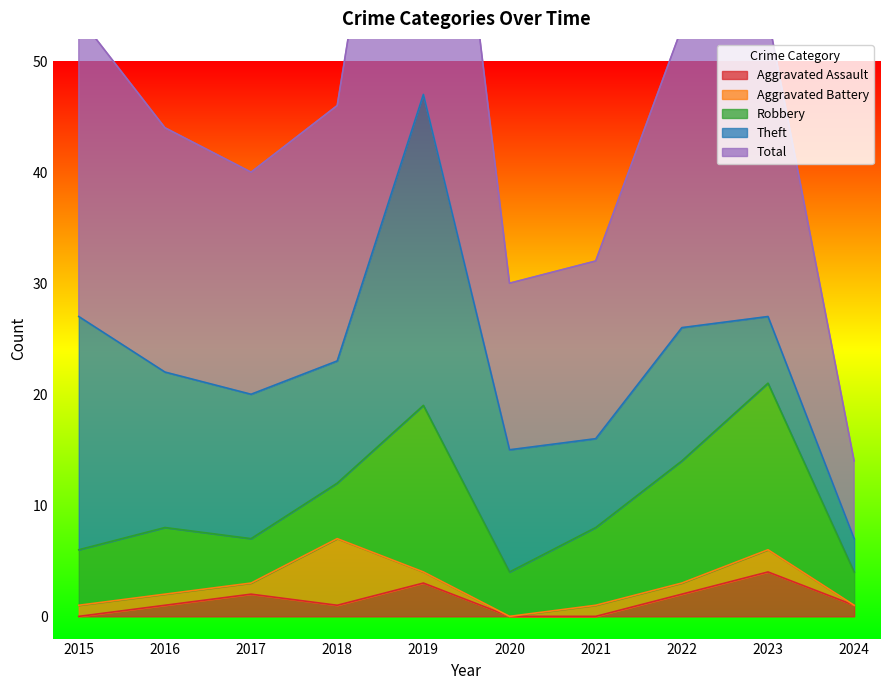

What is the value of the Aggravated Assault point at the 8th from the left?

2